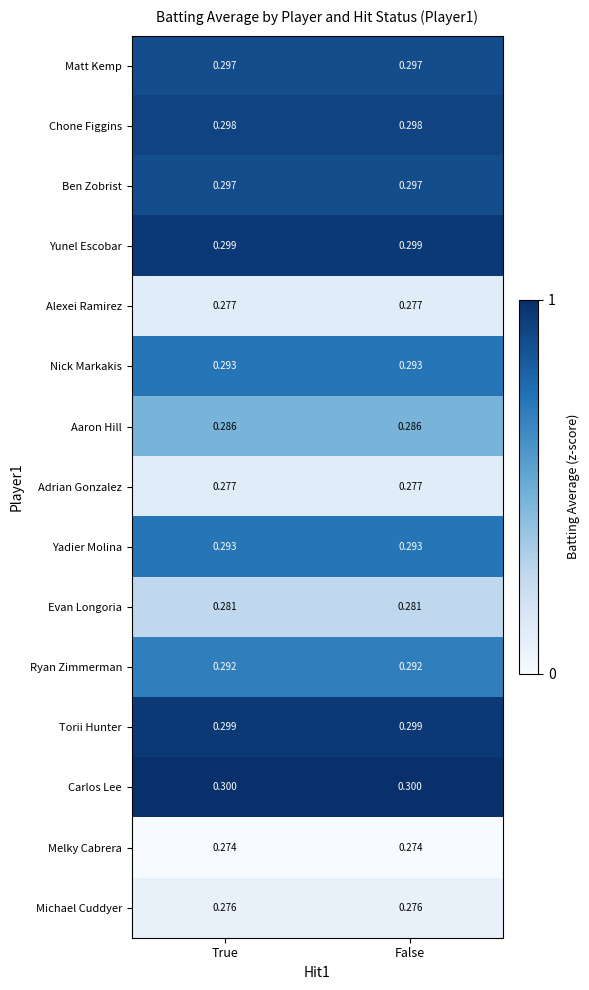

Which series has the largest total across all categories?

Carlos Lee